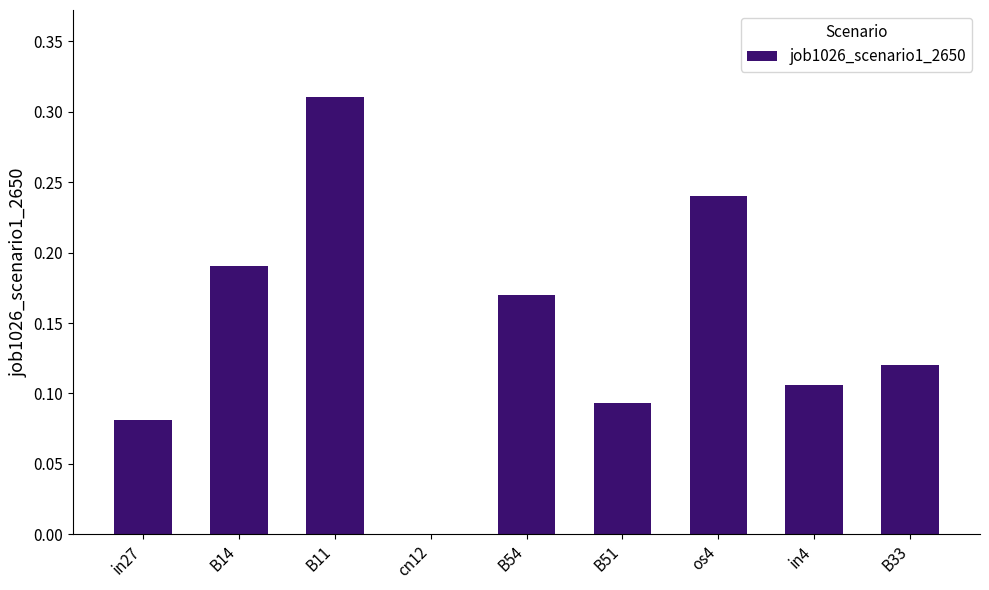

Which has a higher value, B33 or B51?

B33